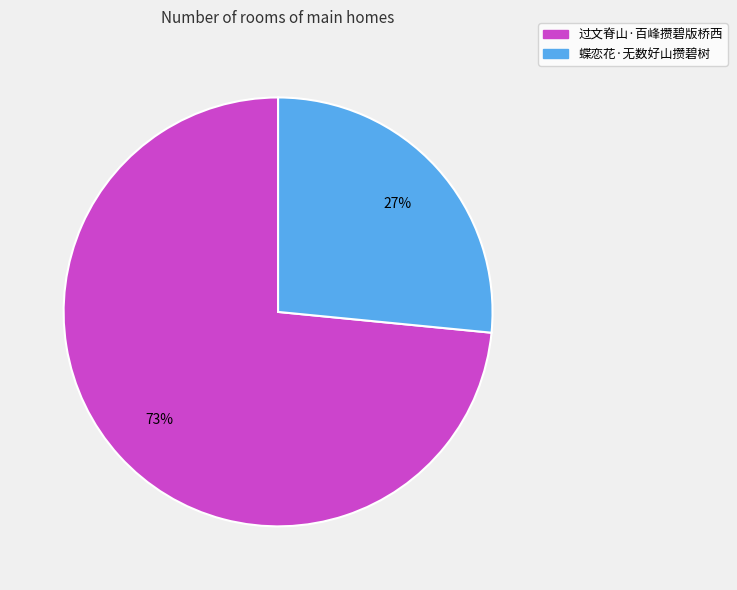

Which has a higher value, 过文脊山·百峰攒碧版桥西 or 蝶恋花·无数好山攒碧树?

过文脊山·百峰攒碧版桥西